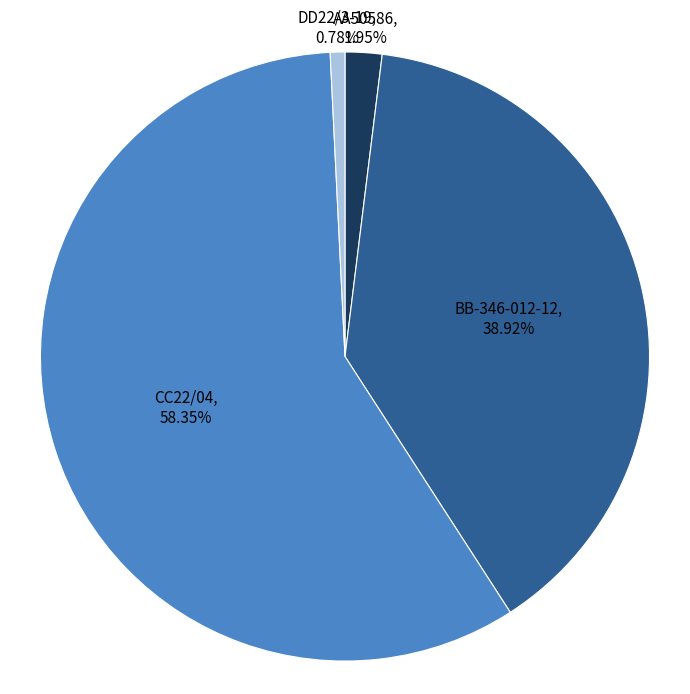

Combined, what portion of the pie is CC22/04 and BB-346-012-12?

97.3%